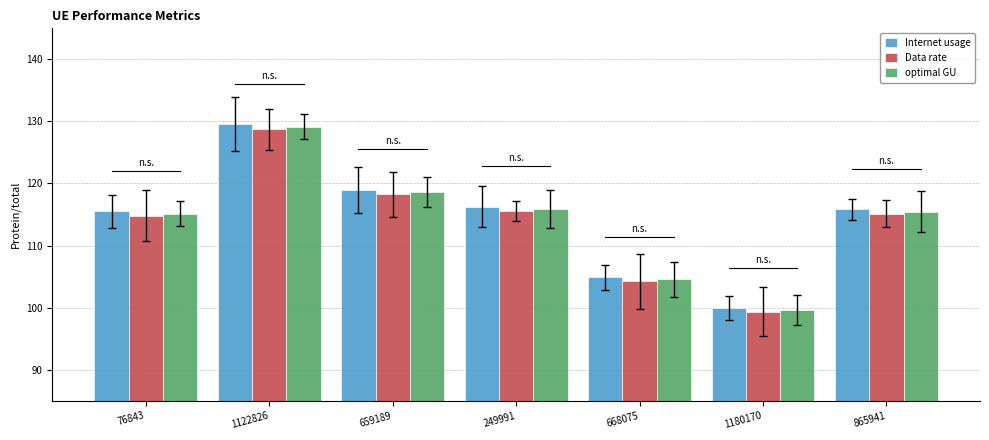

At which category is the sum across all series the highest?

1122826